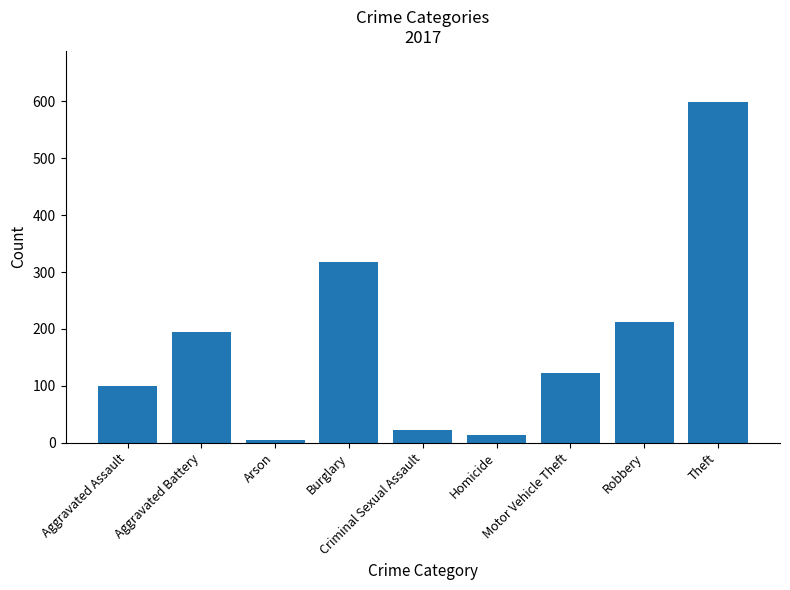

What is the average value?

176